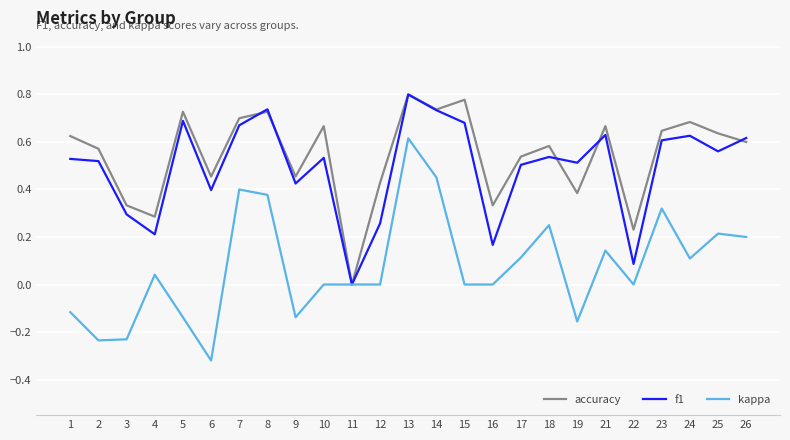

At 26, list the series in order from smallest to largest.

kappa, accuracy, f1